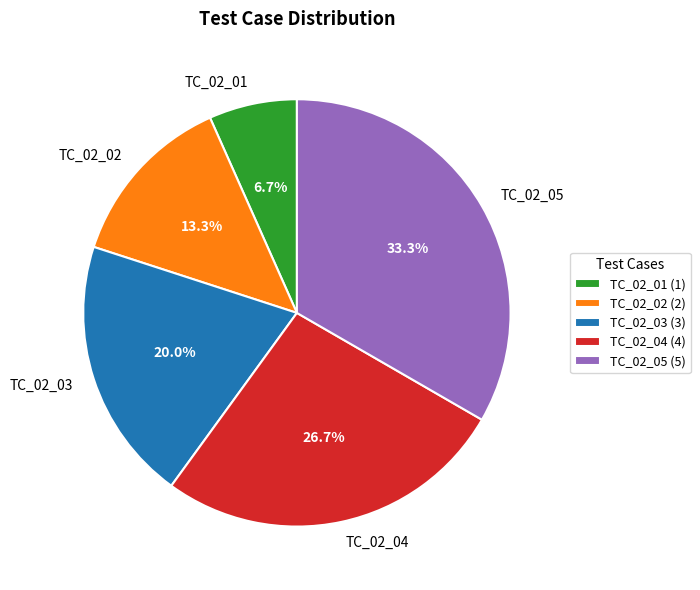

Does TC_02_05 represent more than half of the total?

No